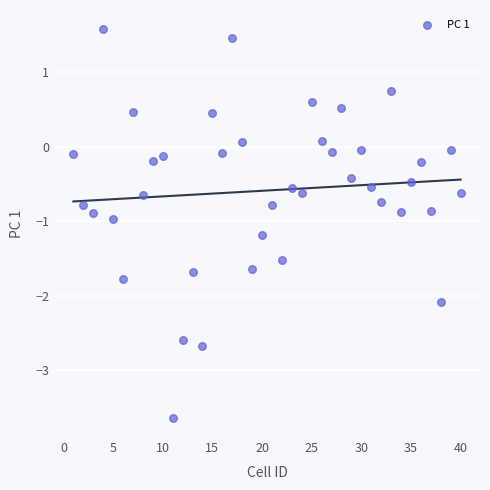

What is the range of Y values (max minus min)?

5.2